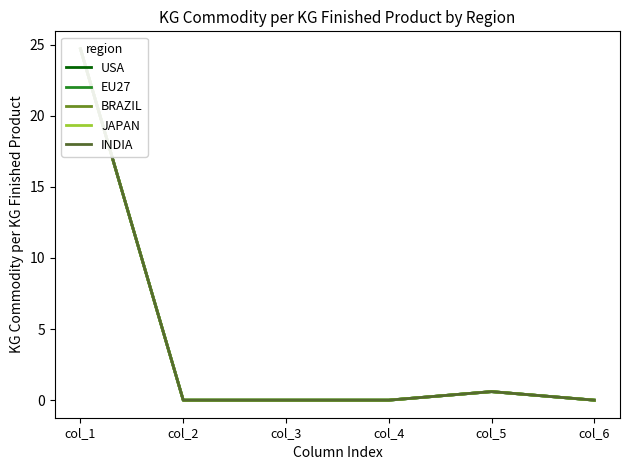

How many interior local peaks does the EU27 series have?

1